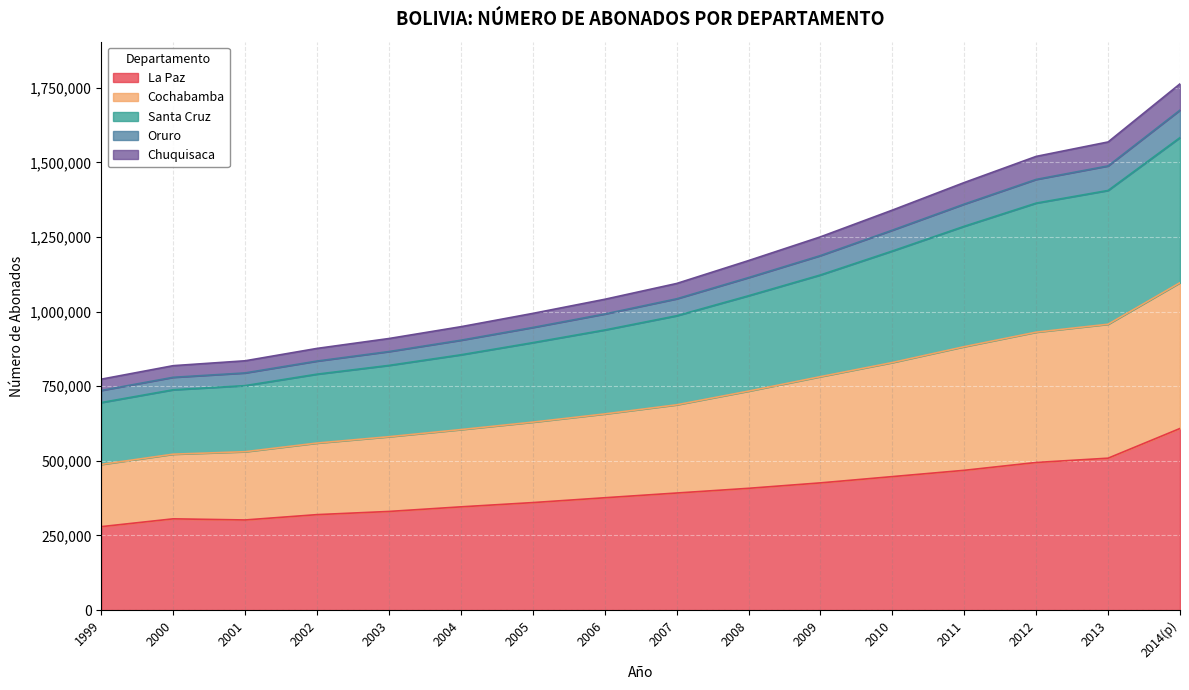

List the labels in order of Oruro value, smallest first.

1999, 2000, 2001, 2002, 2003, 2004, 2005, 2006, 2007, 2008, 2009, 2010, 2011, 2012, 2013, 2014(p)